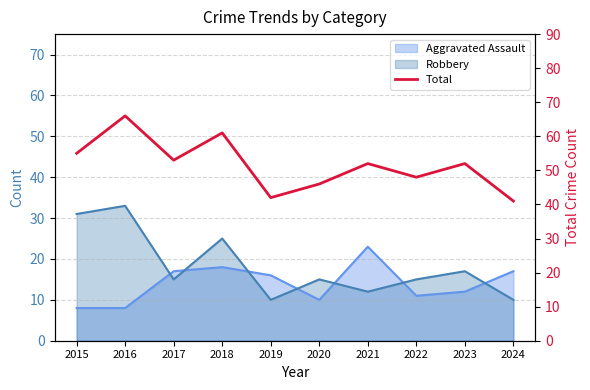

What is the difference between the values at 2020 and 2024?

5